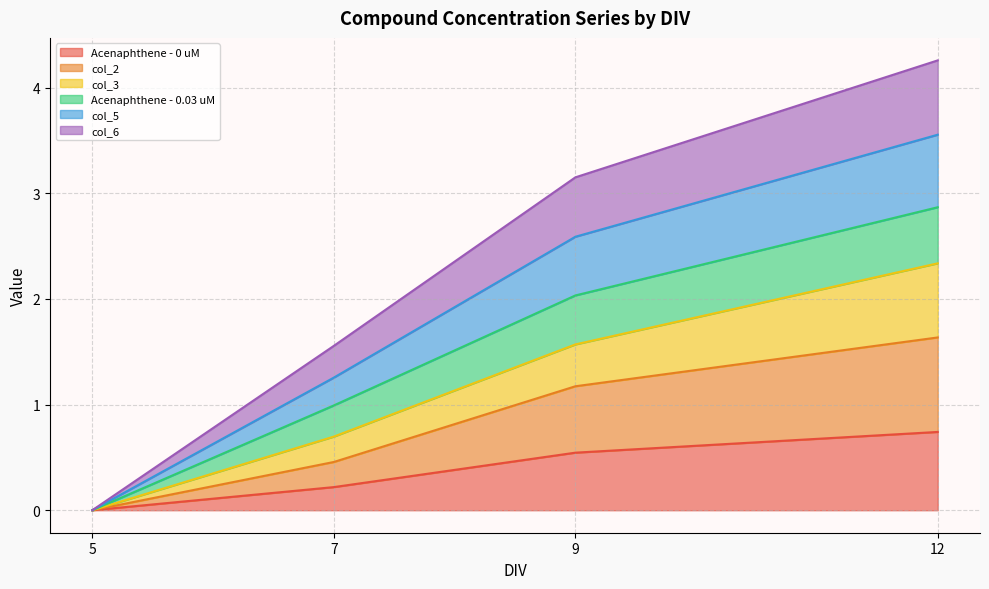

The Acenaphthene - 0 uM series shows 0.5 at 9. True or false?

True